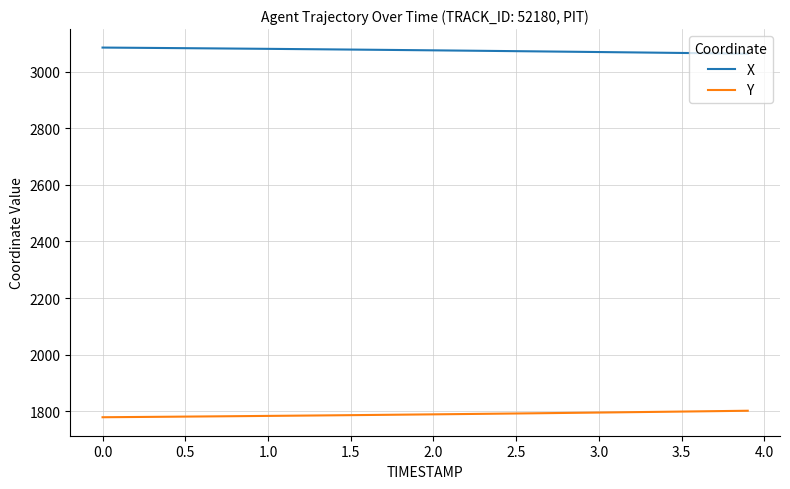

What is the highest value of the X series?

3084.7